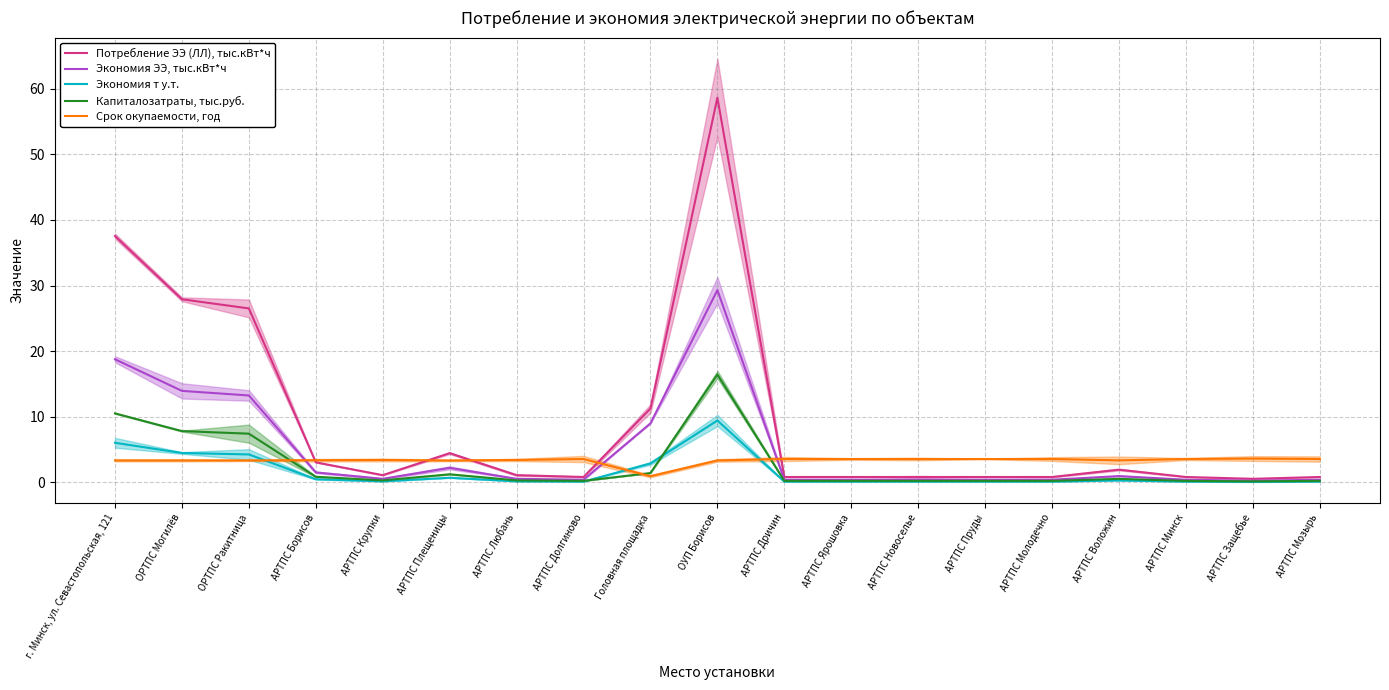

Is it true that Экономия т у.т. equals 0.1 at АРТПС Воложин?

False